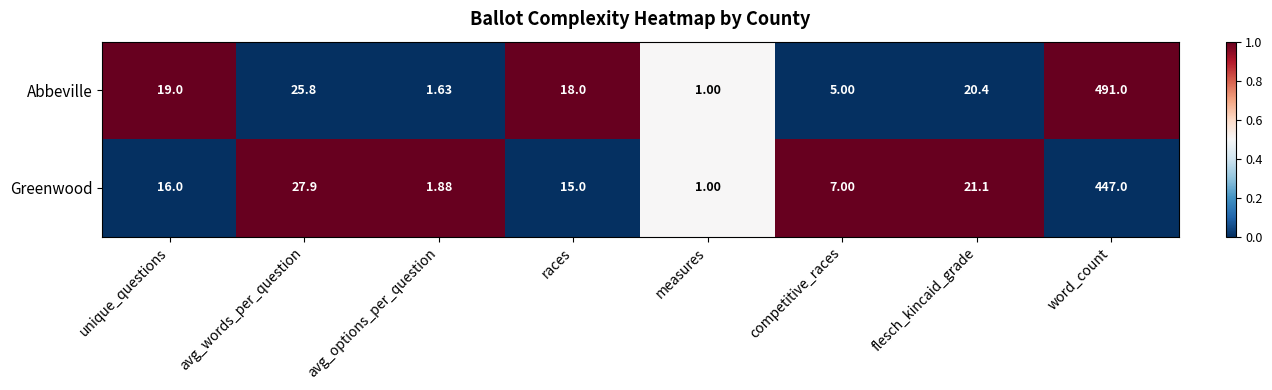

Which series has the widest spread of values?

Abbeville